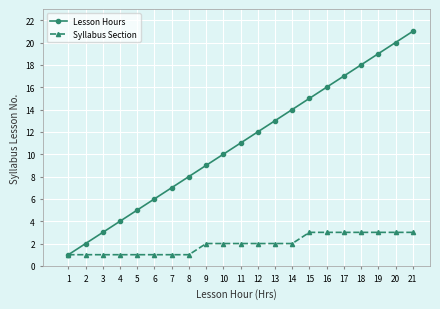

Is the value of Syllabus Section at 6 greater than the value of Lesson Hours at 13?

No